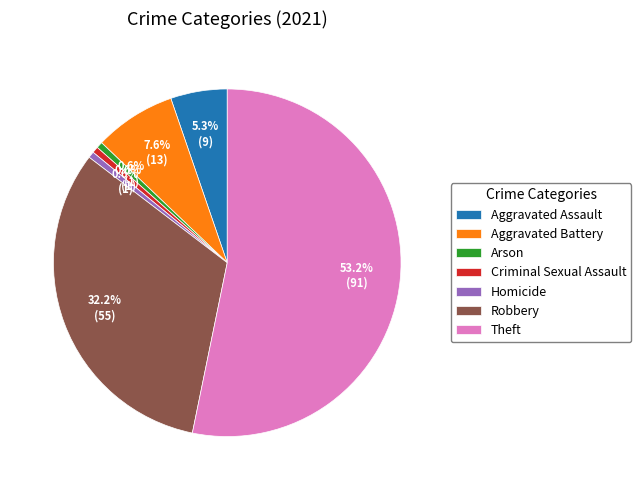

What is the majority slice?

Theft